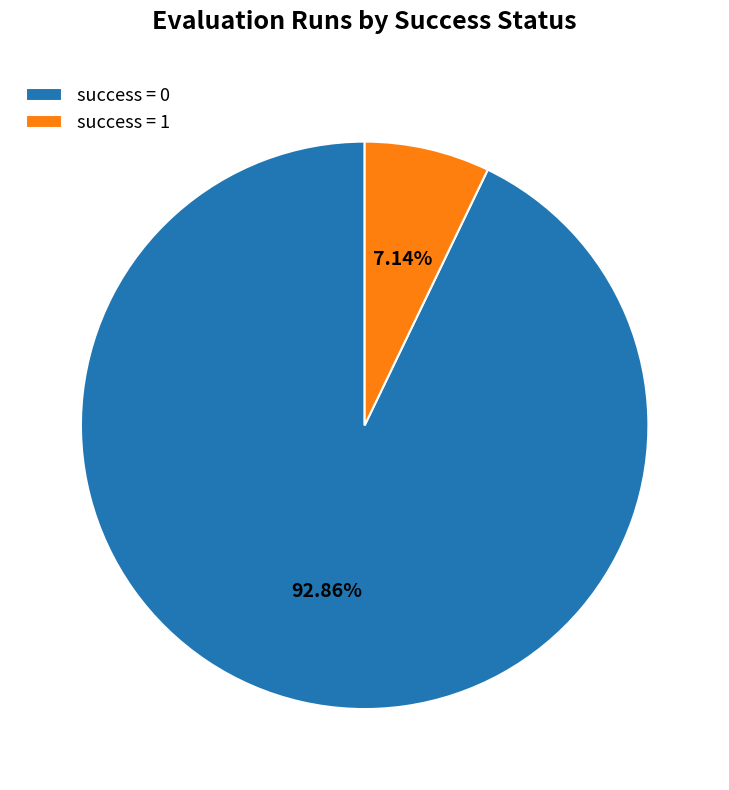

What is the ratio of the value at success = 0 to the value at success = 1?

13.0